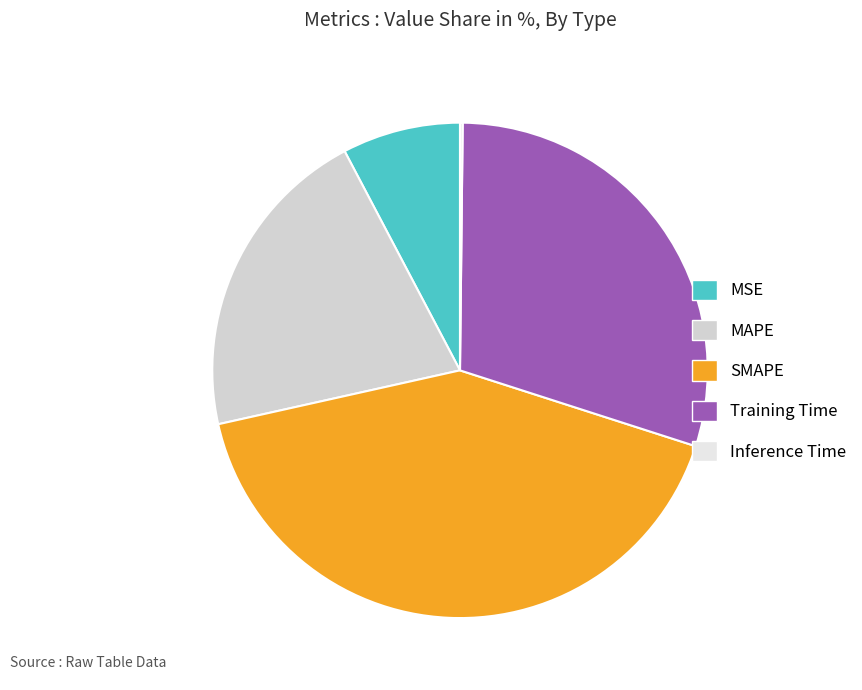

Is SMAPE the majority of the pie?

No